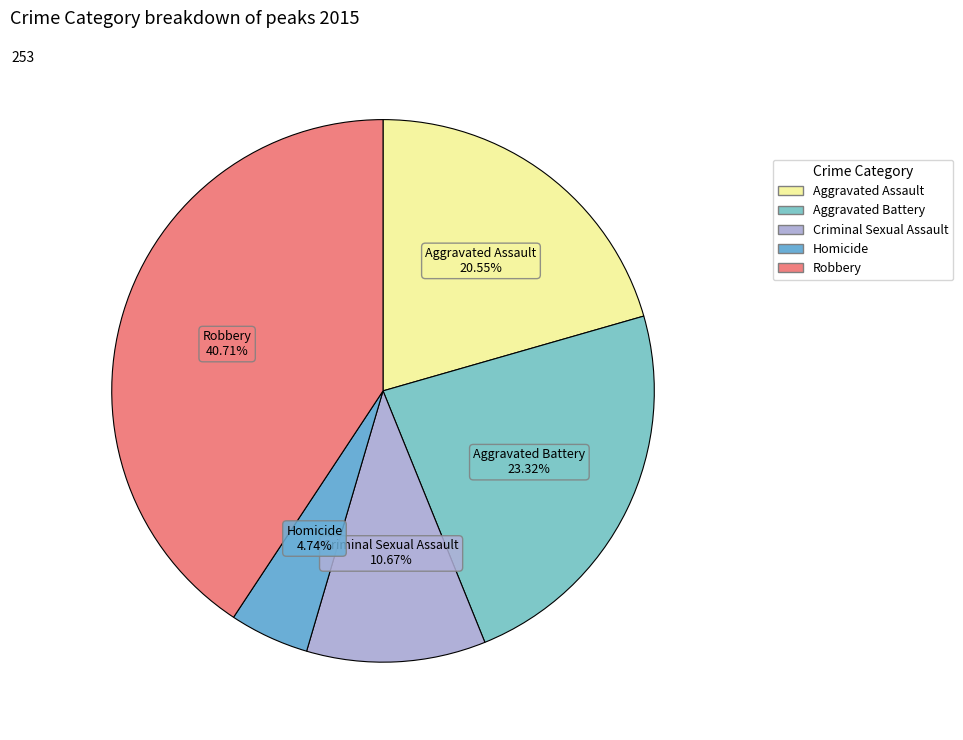

What is the total percentage of Robbery and Homicide?

45.5%